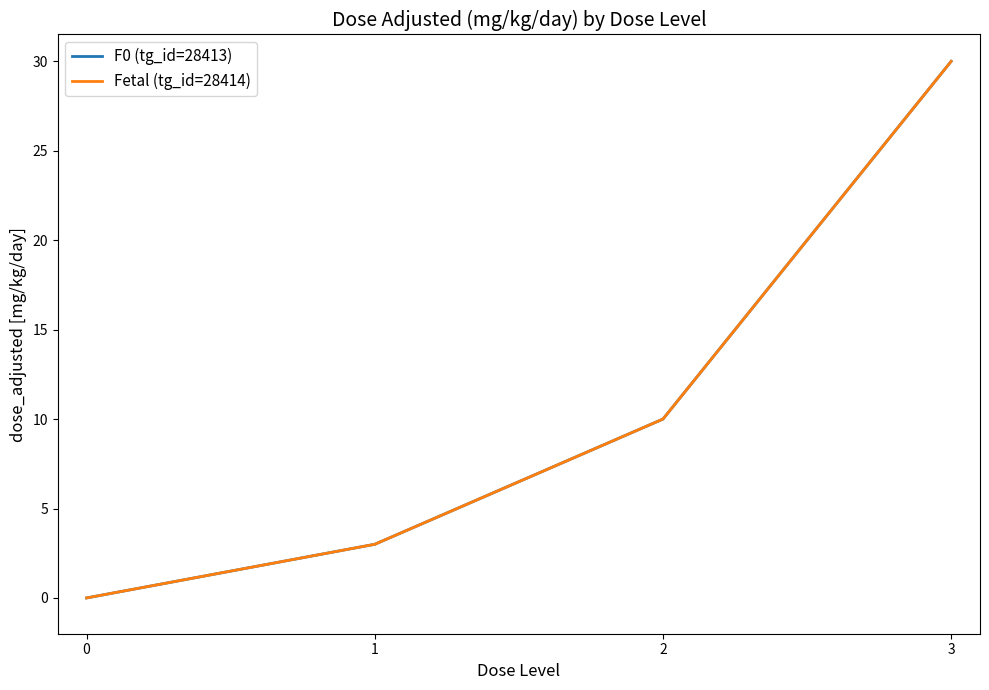

Is it true that F0 (tg_id=28413) equals 10 at 2?

True